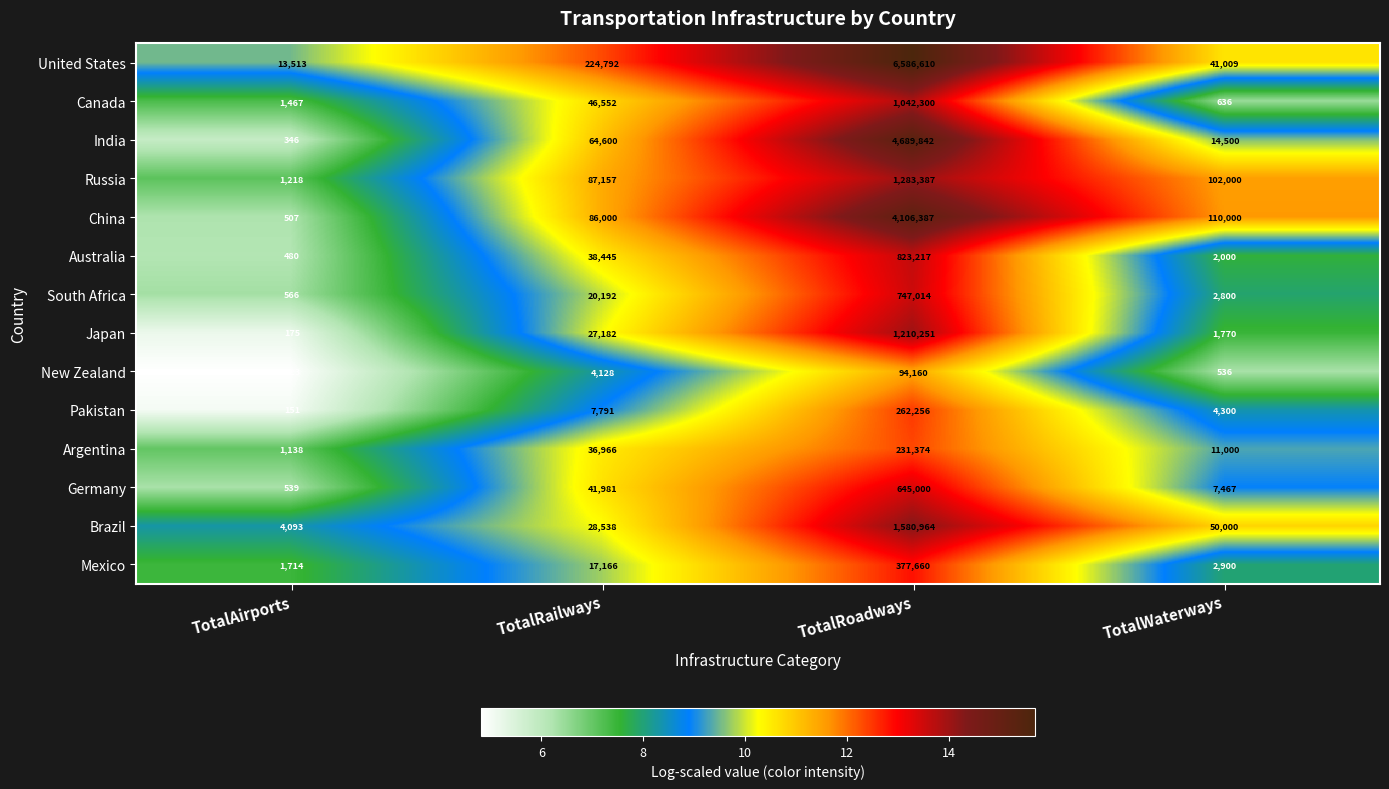

List the labels in order of China value, largest first.

TotalRoadways, TotalWaterways, TotalRailways, TotalAirports